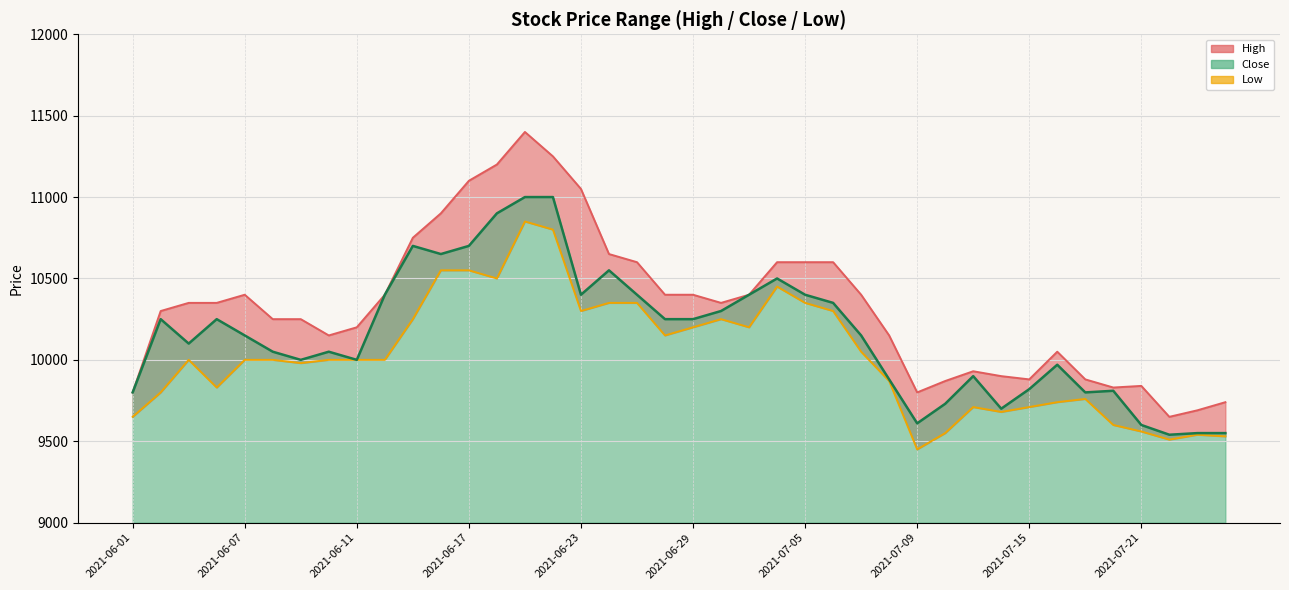

True or false: Low has more than 2 interior local peaks.

True